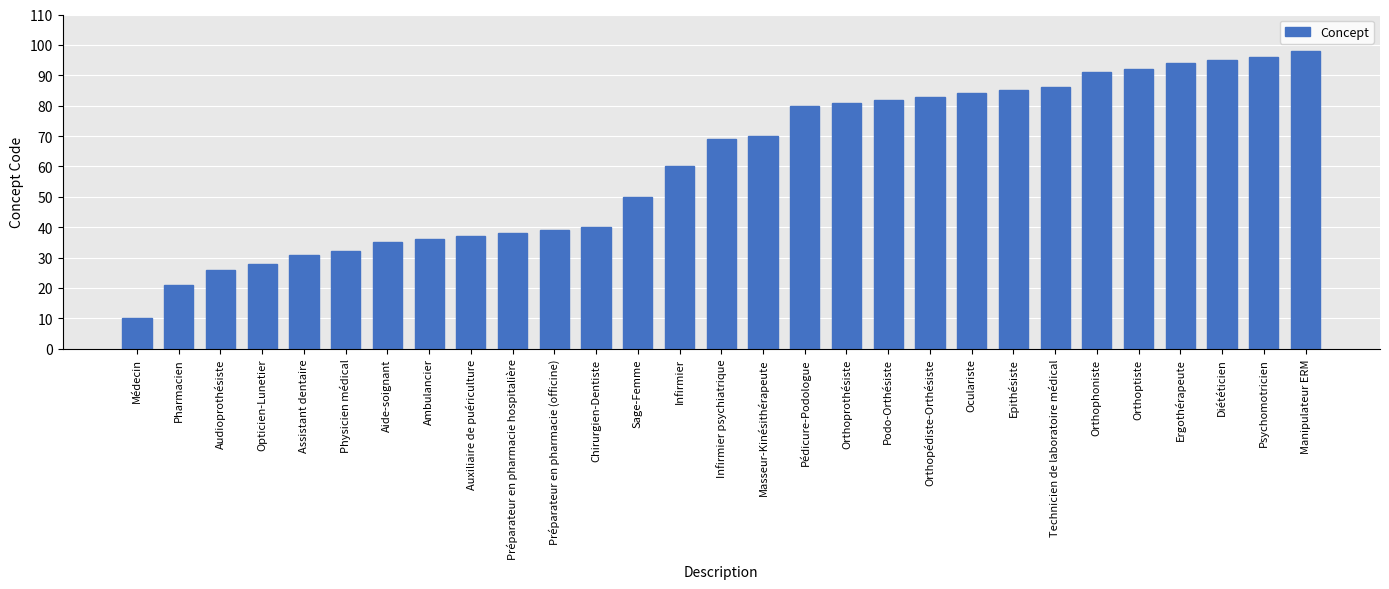

At which label is the value closest to 54?

Sage-Femme